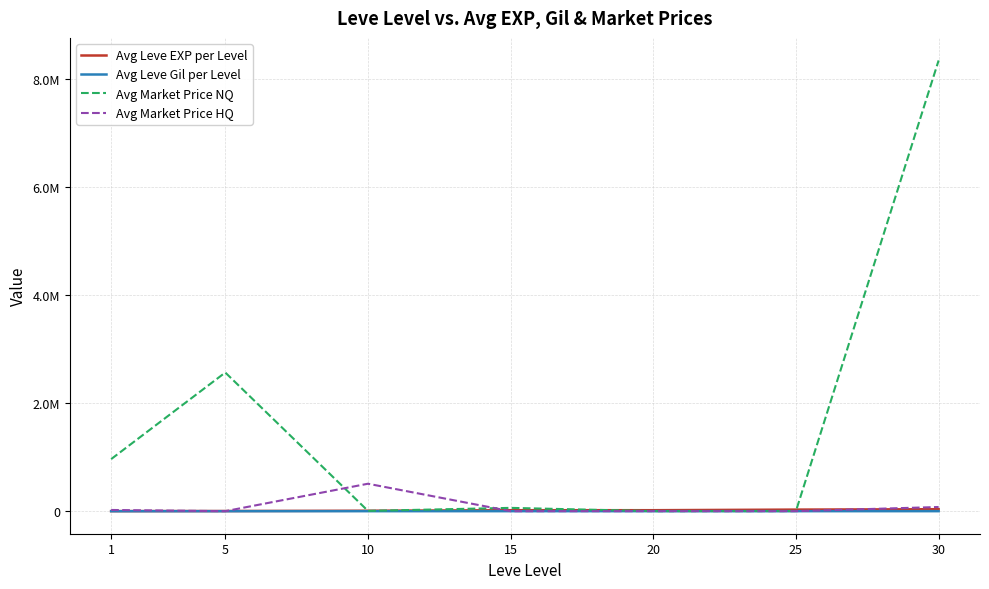

Which label corresponds to the largest value in the chart?

30